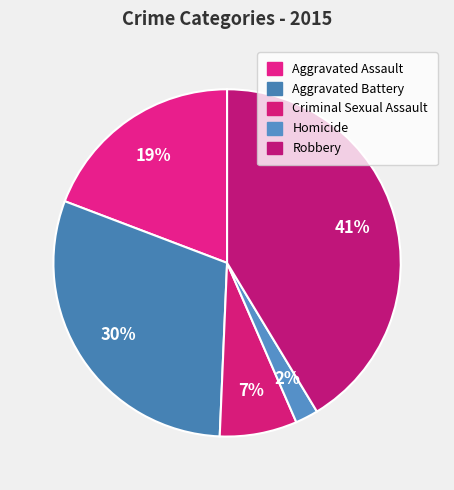

Which slice is the smallest?

Homicide